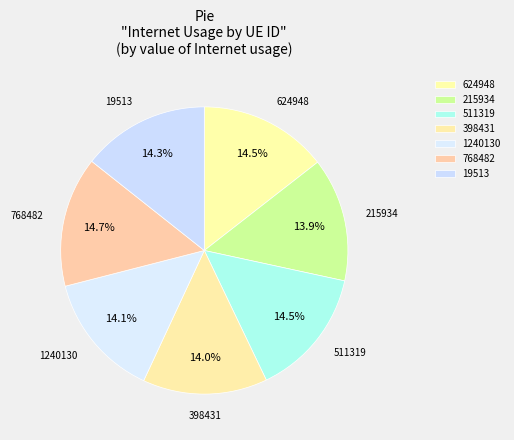

Do 624948 and 398431 together represent more than half of the pie?

No